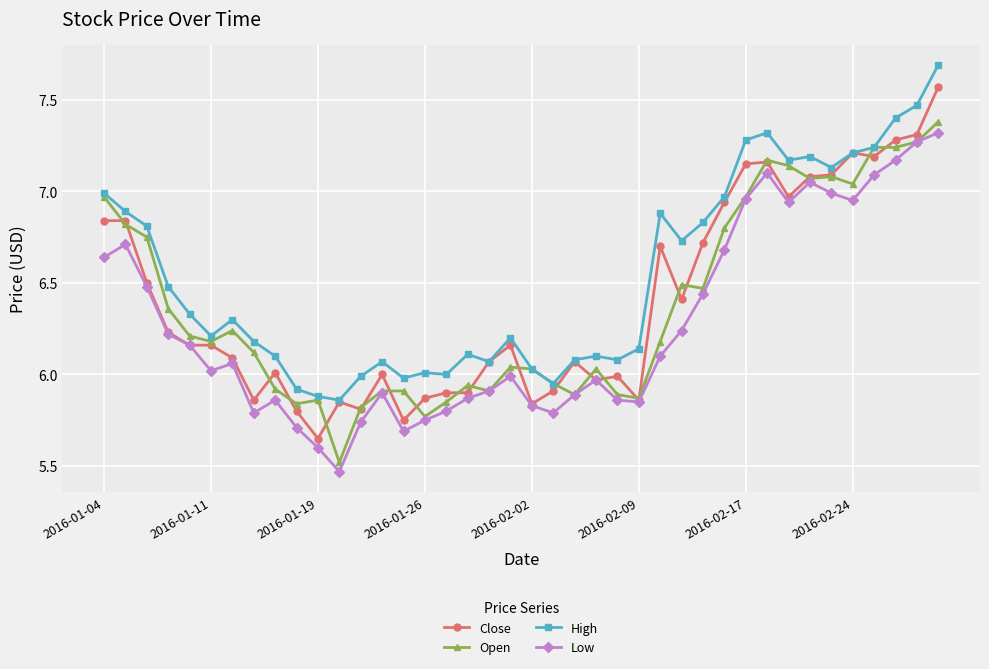

What is the sum of all Close values?

255.9